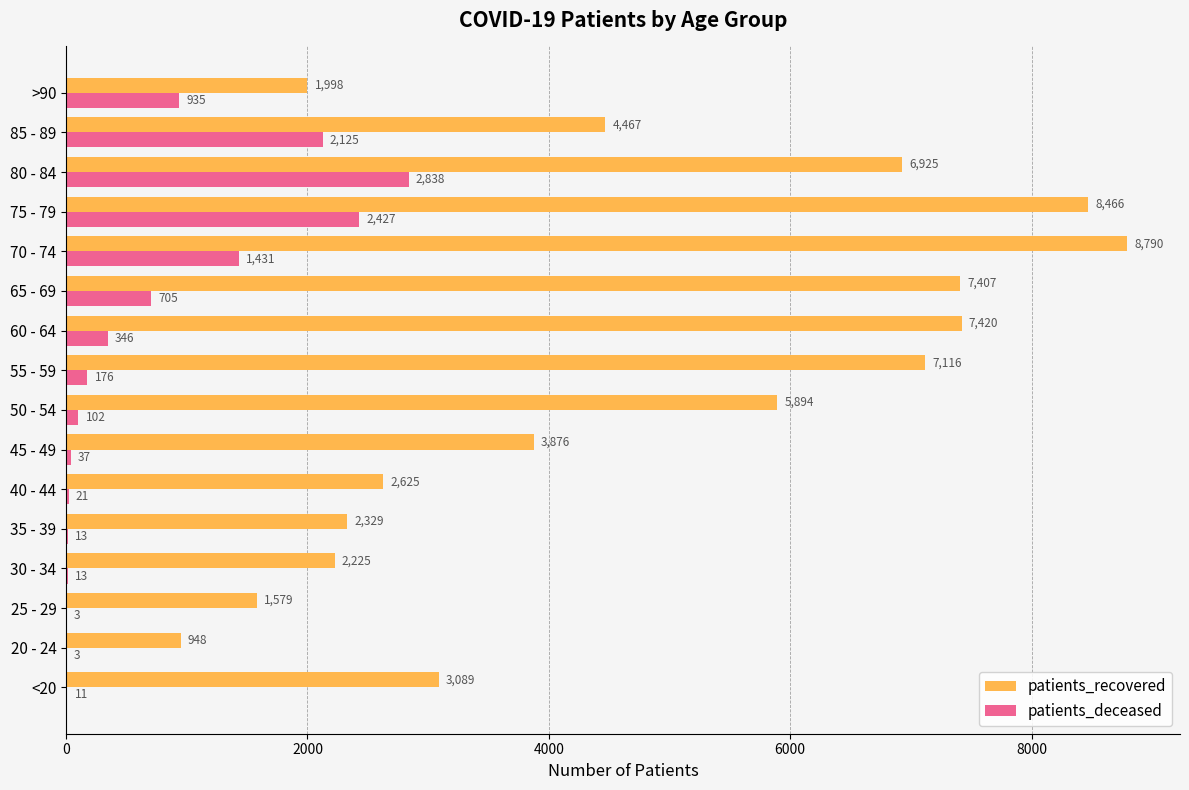

What is the sum of all patients_recovered values?

75154